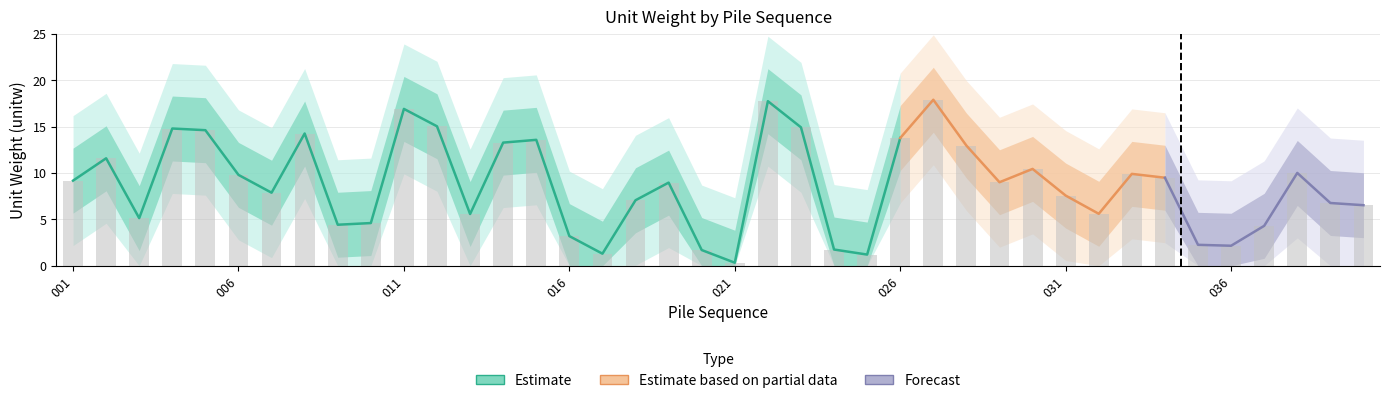

Rank the categories by value from lowest to highest.

021, 025, 017, 020, 024, 036, 035, 016, 037, 009, 010, 003, 013, 032, 040, 039, 018, 031, 007, 019, 029, 001, 034, 006, 033, 038, 030, 002, 028, 014, 015, 026, 008, 005, 004, 023, 012, 011, 022, 027